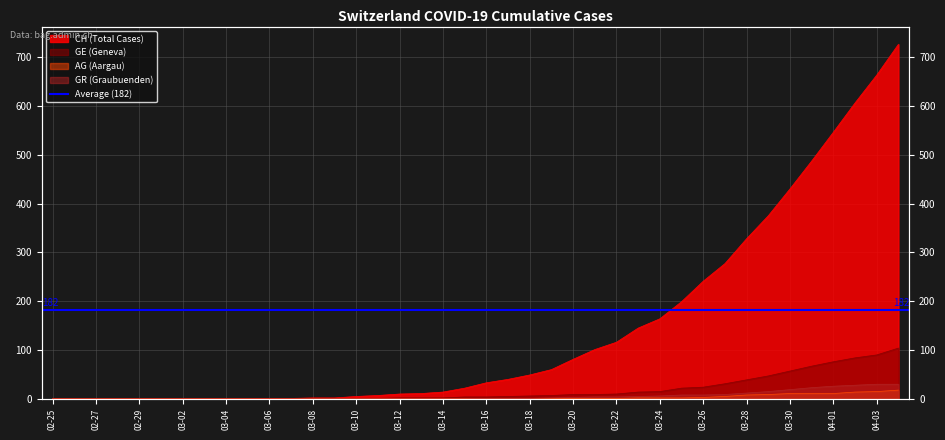

What is the label of the 12th point from the left?

2020-03-07